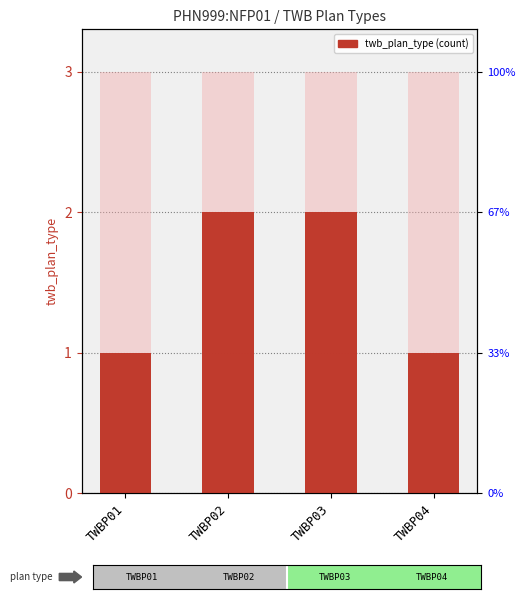

List the labels in order of value, smallest first.

TWBP01, TWBP04, TWBP02, TWBP03